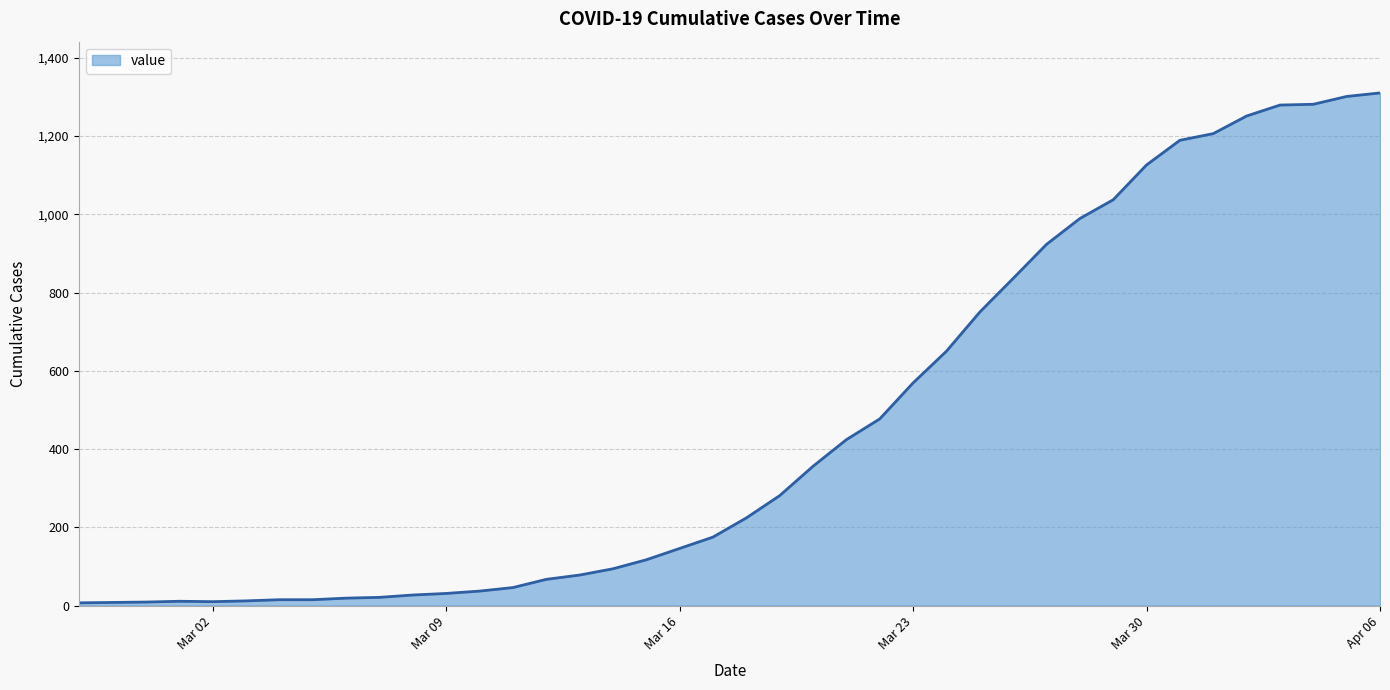

What is the maximum value shown in the chart?

1310